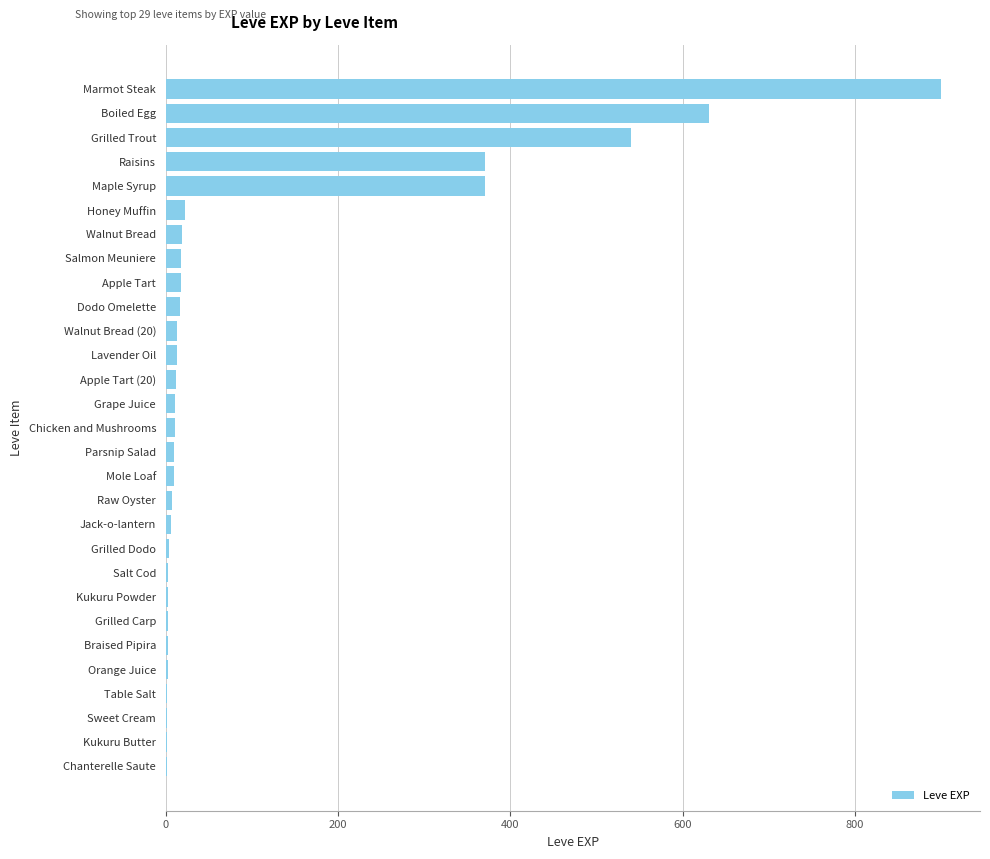

True or false: the data shows 370 at Maple Syrup.

True